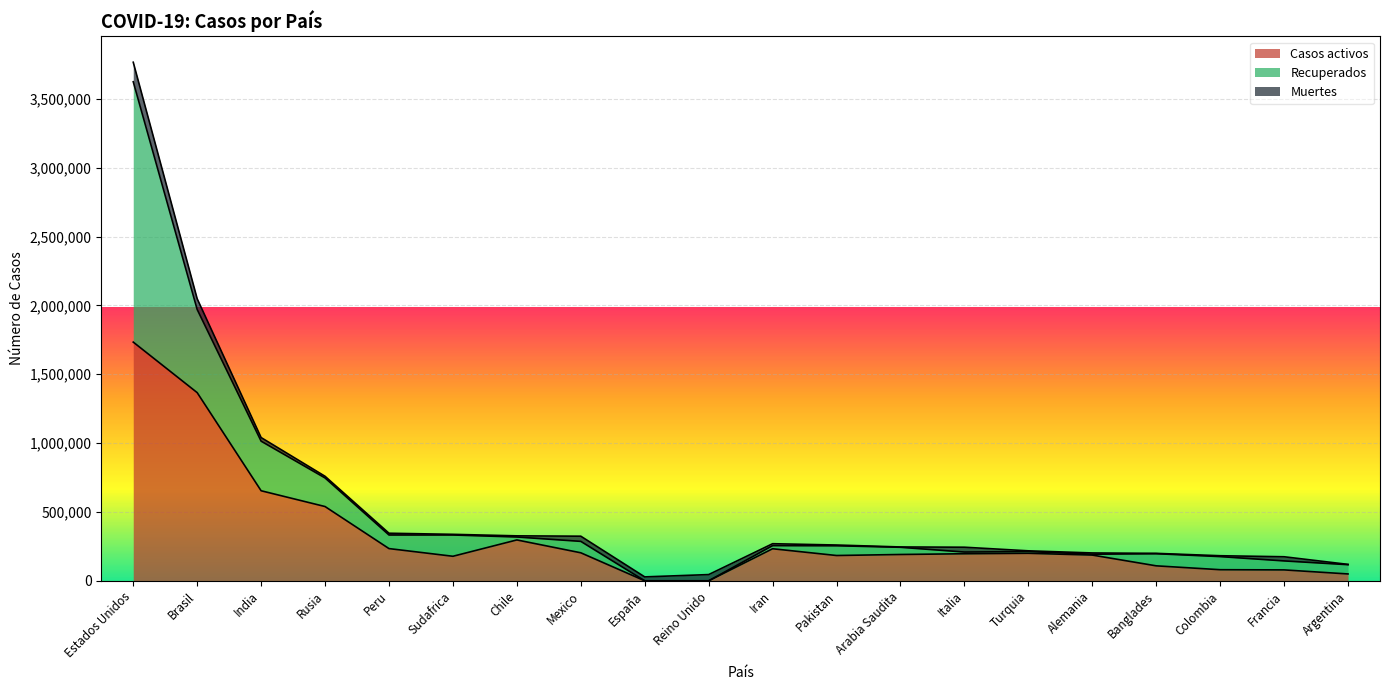

Where is Muertes nearest to the value 72077?

Brasil